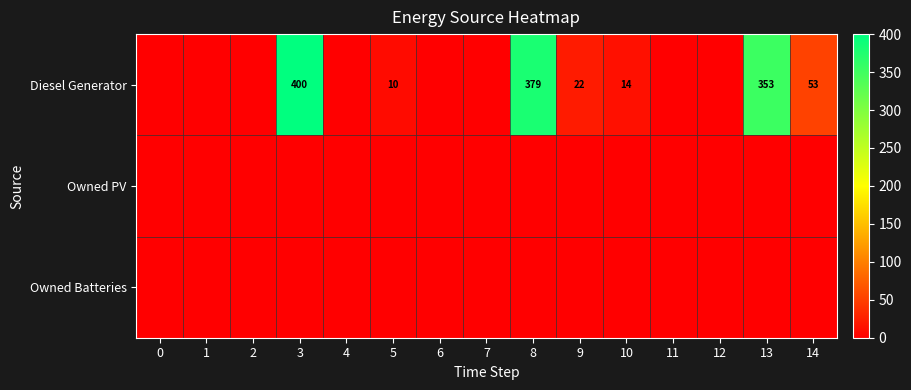

The Diesel Generator series shows 89 at 14. True or false?

False